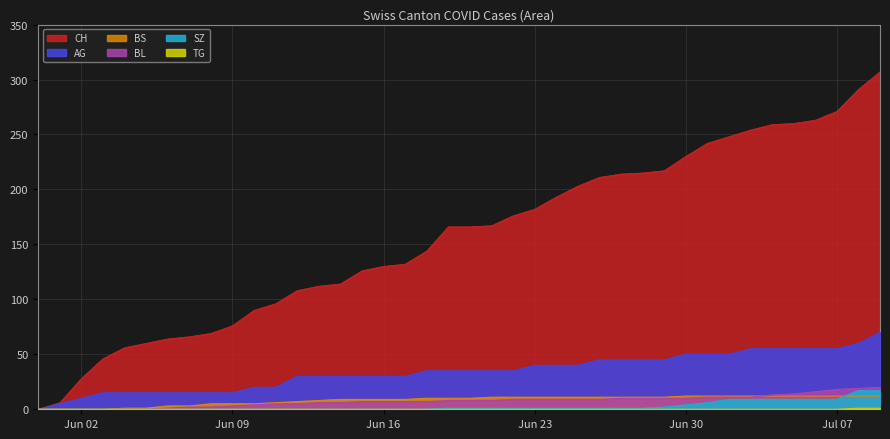

The value of CH at 20 is 298. True or false?

False